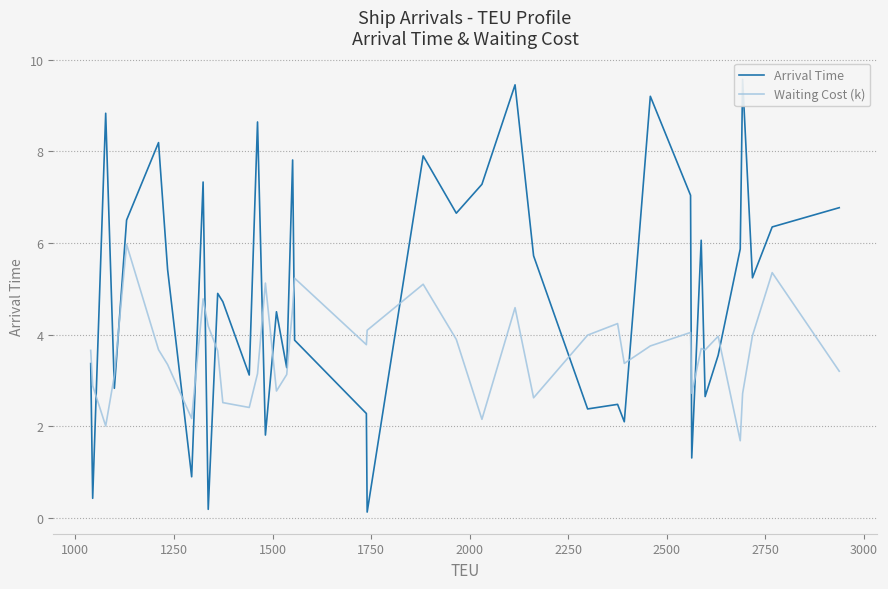

How many lines are shown in the chart?

2